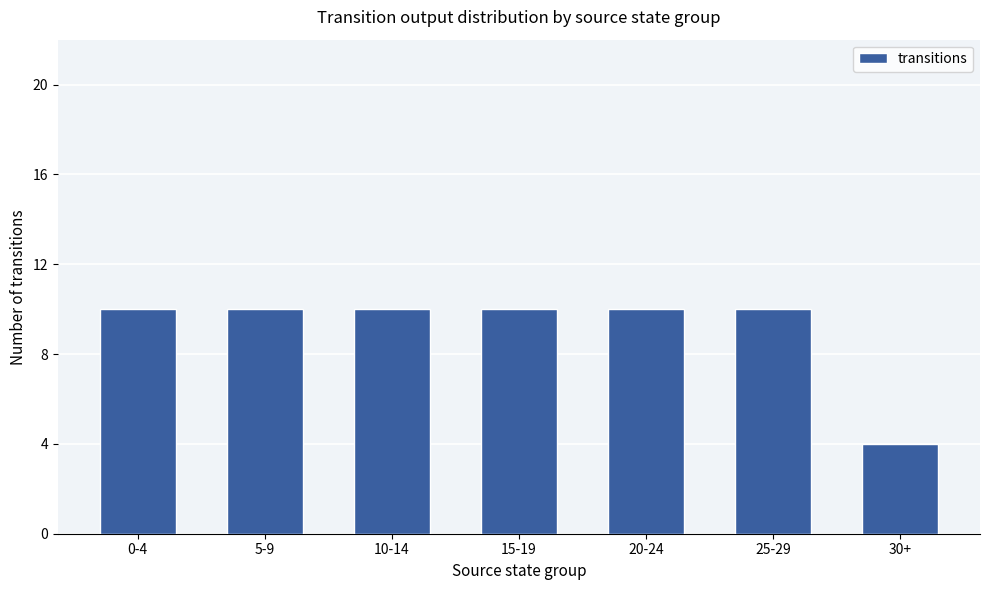

At which category does the chart reach its minimum across all series?

30+